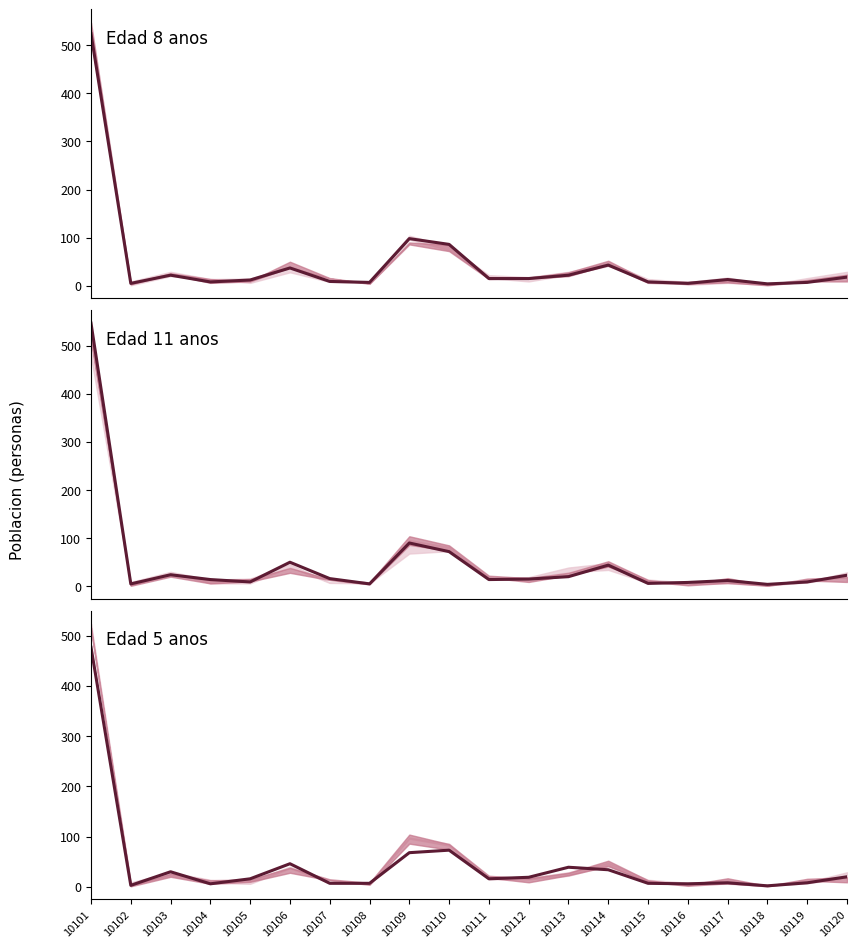

What is the difference between the maximum and minimum values in the Edad 8 anos series?

520